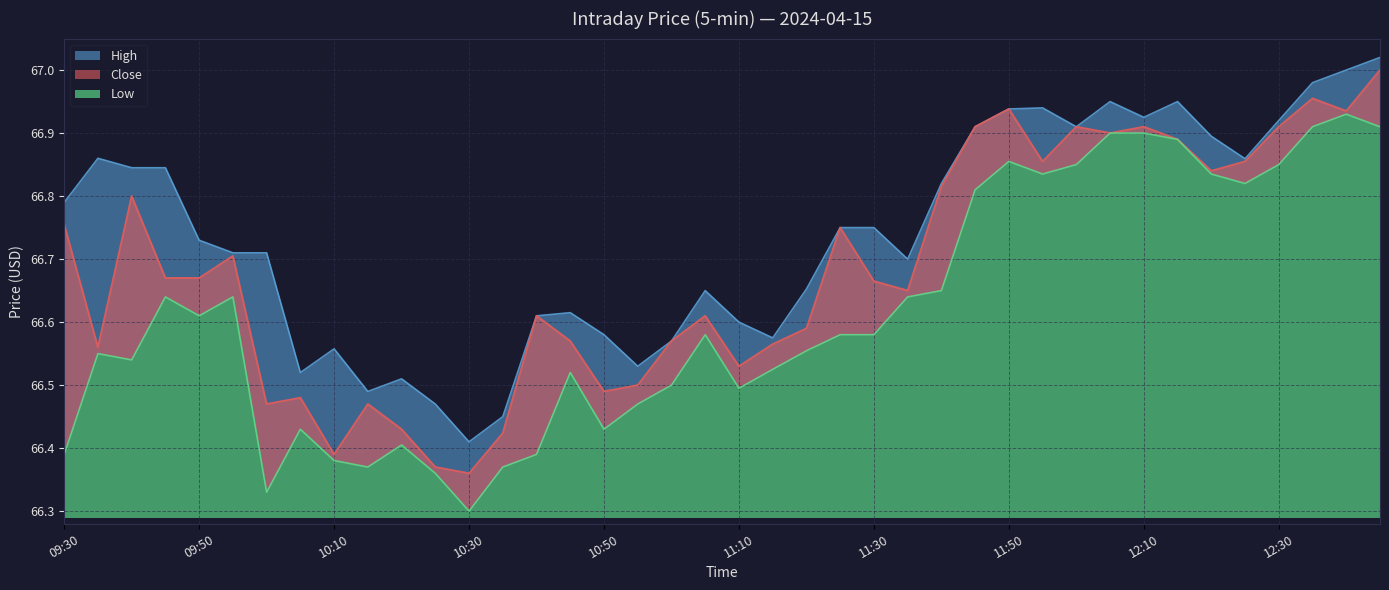

What are all the series names shown in the legend?

Close, High, Low